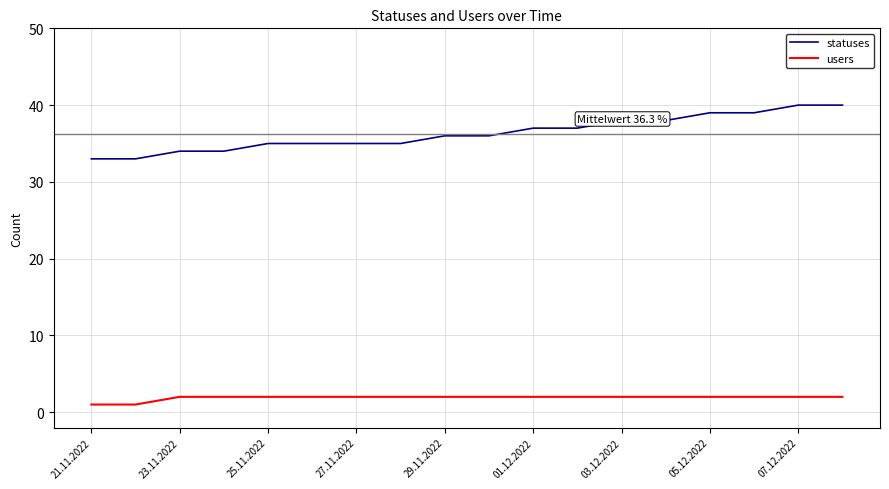

What is the difference between the maximum and minimum values in the users series?

1